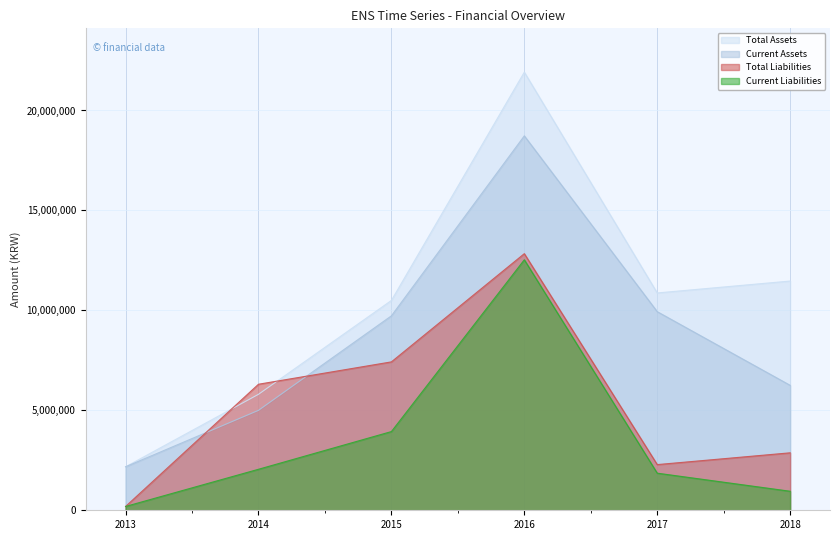

Which series has the largest total across all categories?

Total Assets